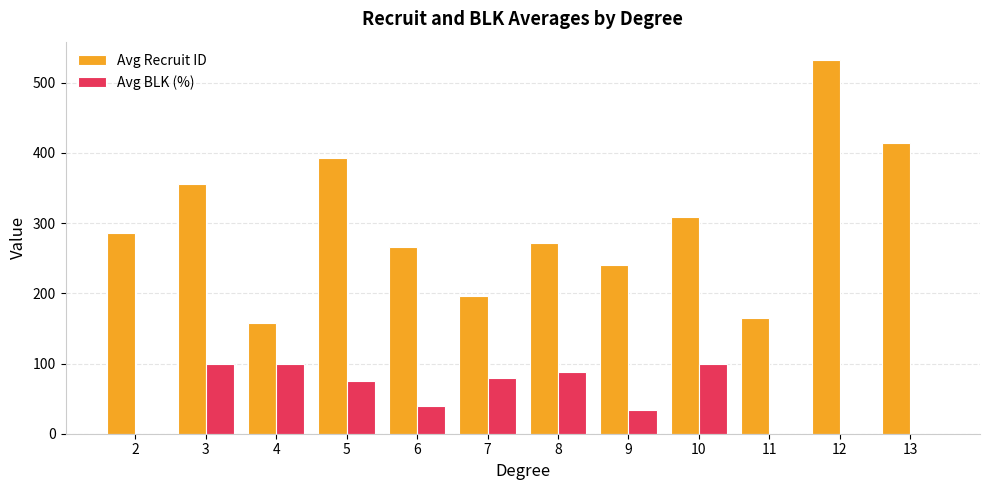

True or false: Avg BLK (%) has a value of 33.3 at 9.

True